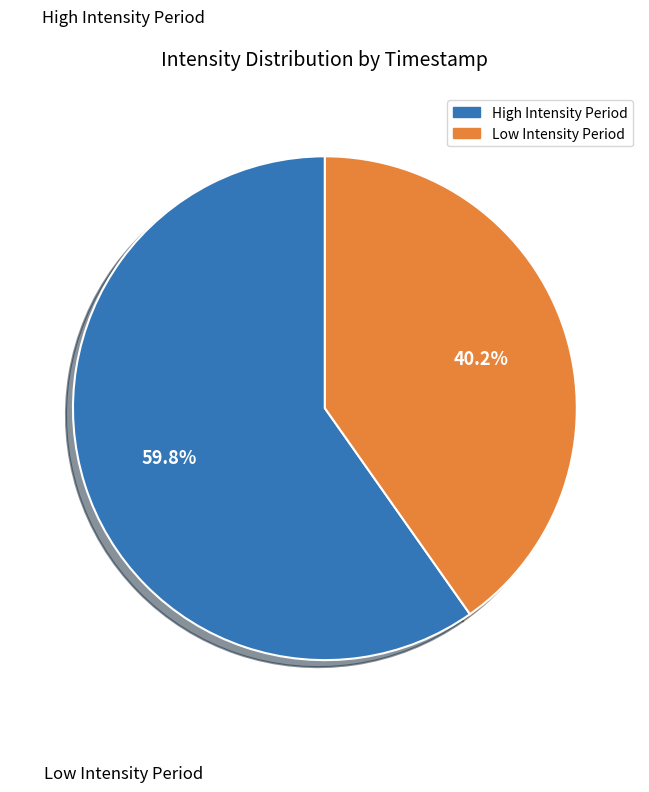

Is there any slice that represents more than half of the pie?

Yes